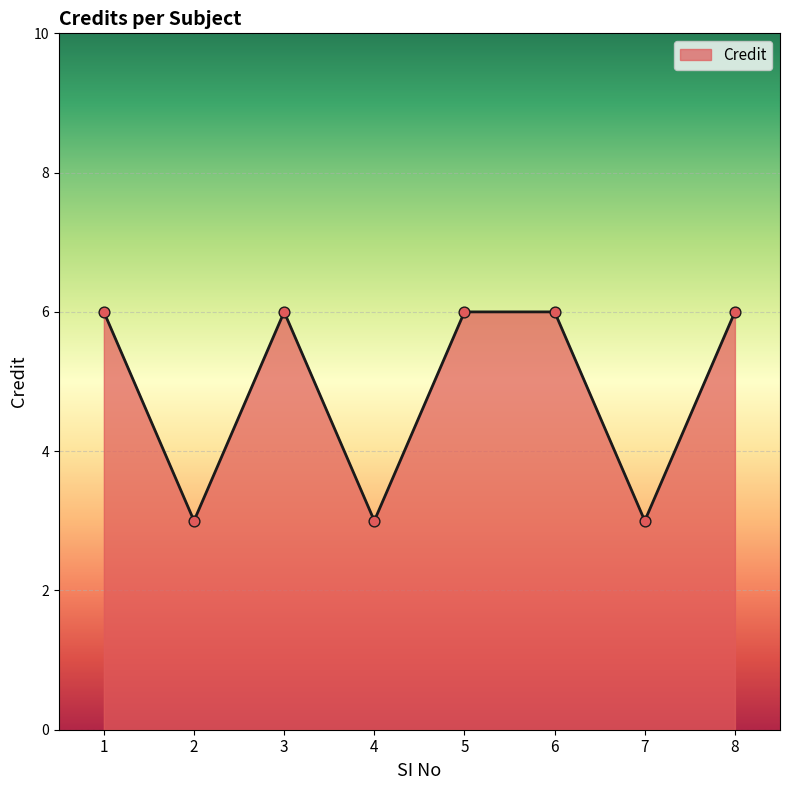

Which has a higher value, 2 or 6?

6